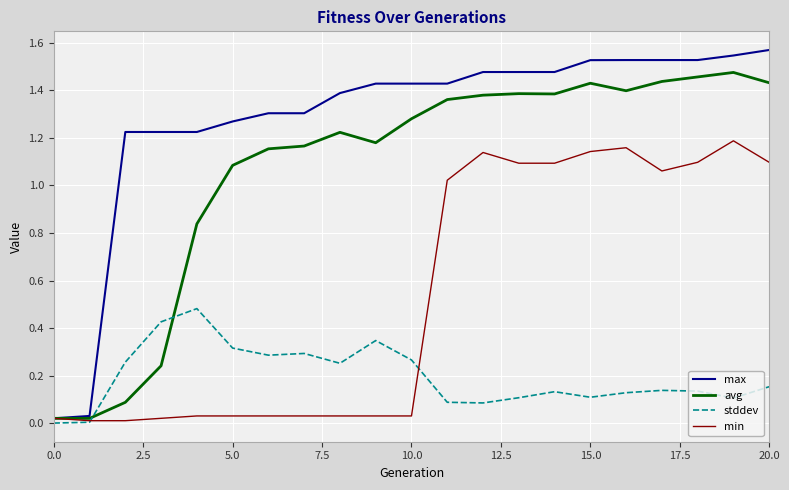

Rank the series by their average value, from lowest to highest.

stddev, min, avg, max